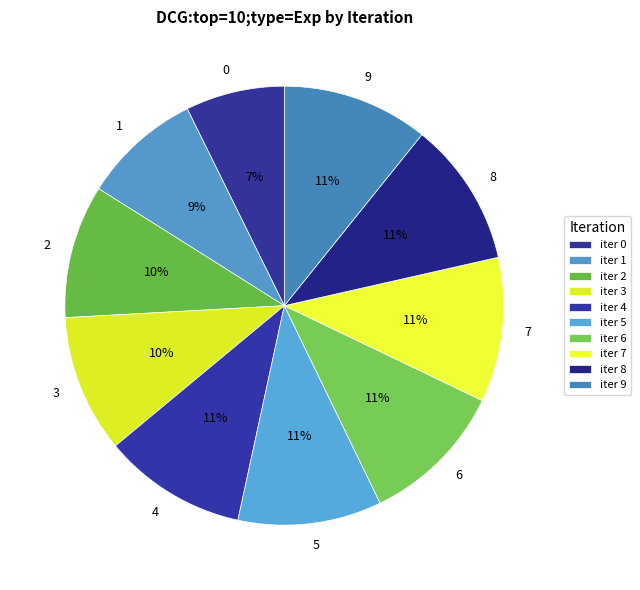

True or false: 1 accounts for 9% of the total.

True